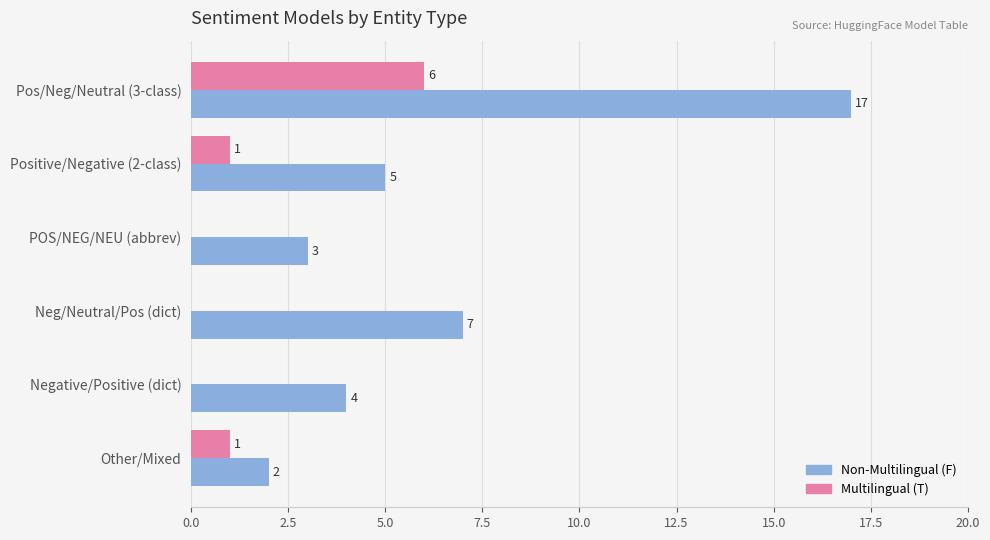

Which series has the largest total across all categories?

Non-Multilingual (F)